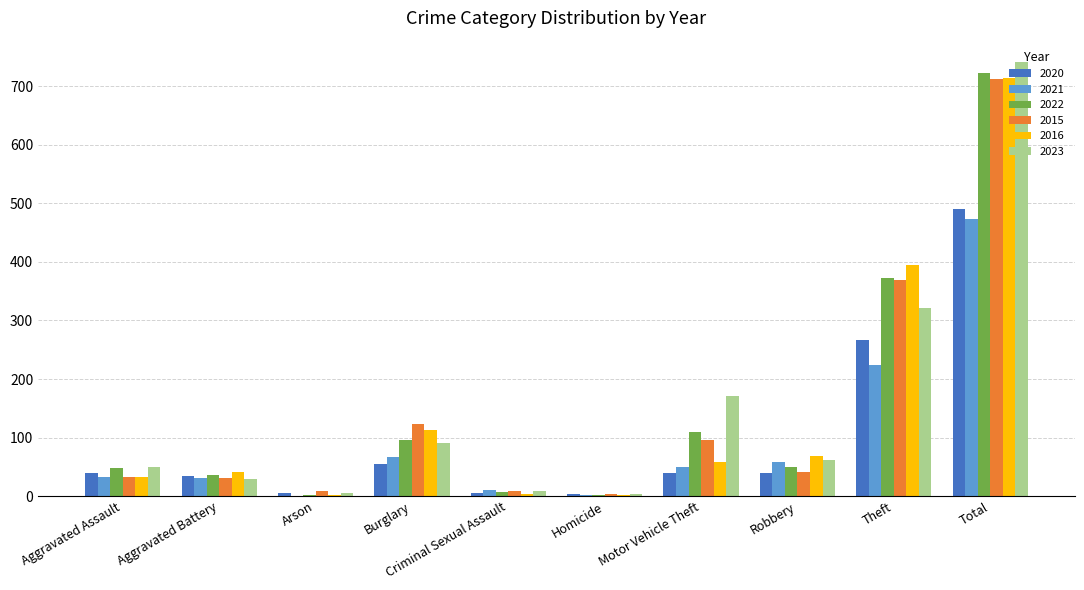

Does the chart contain stacked bars?

No